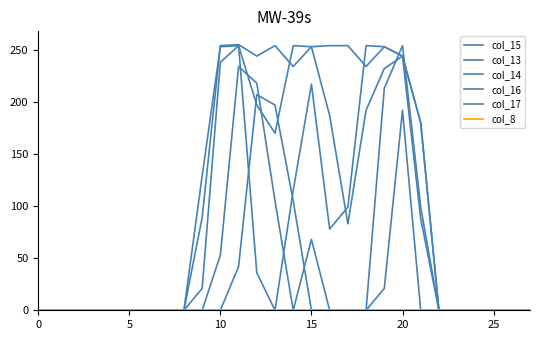

How many lines are shown in the chart?

6